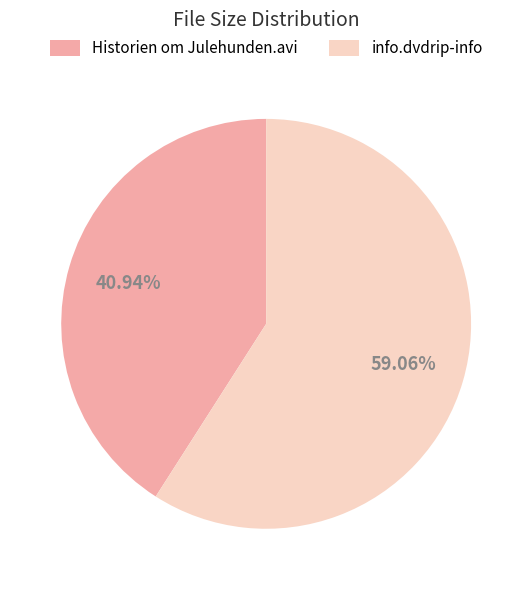

Is there a majority slice in this chart?

Yes